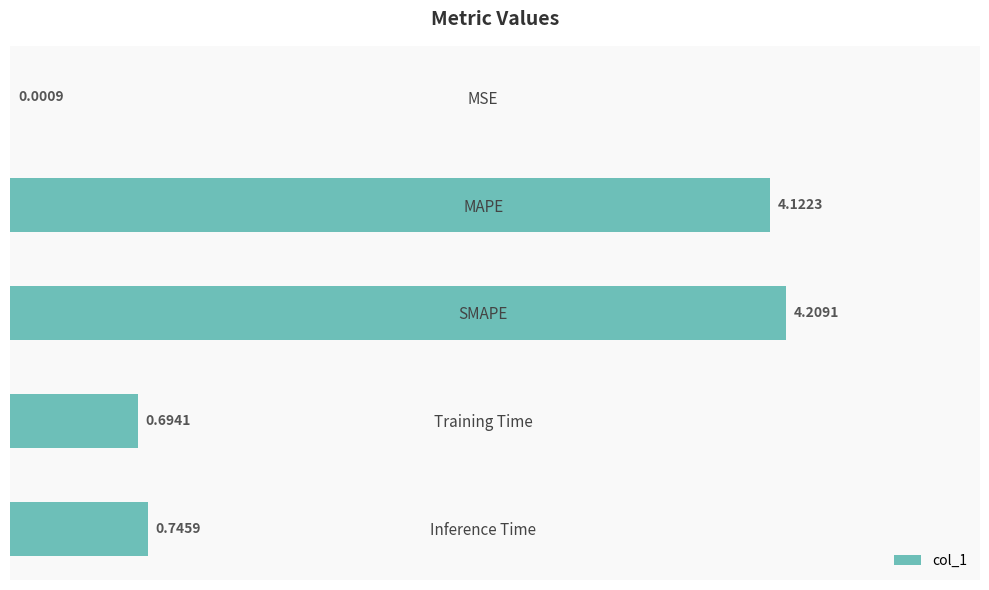

What is the sum of the values at MAPE and Inference Time?

4.9